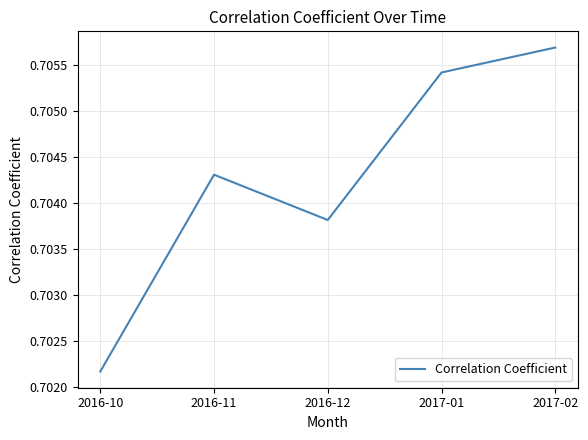

What position from the left is 2016-10?

1